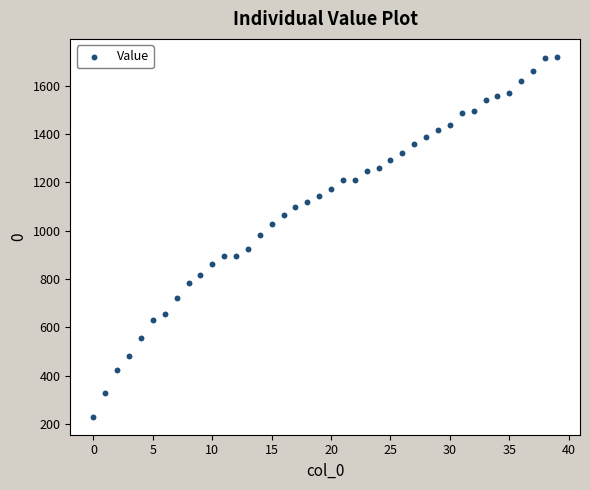

What is the range of Y values (max minus min)?

1490